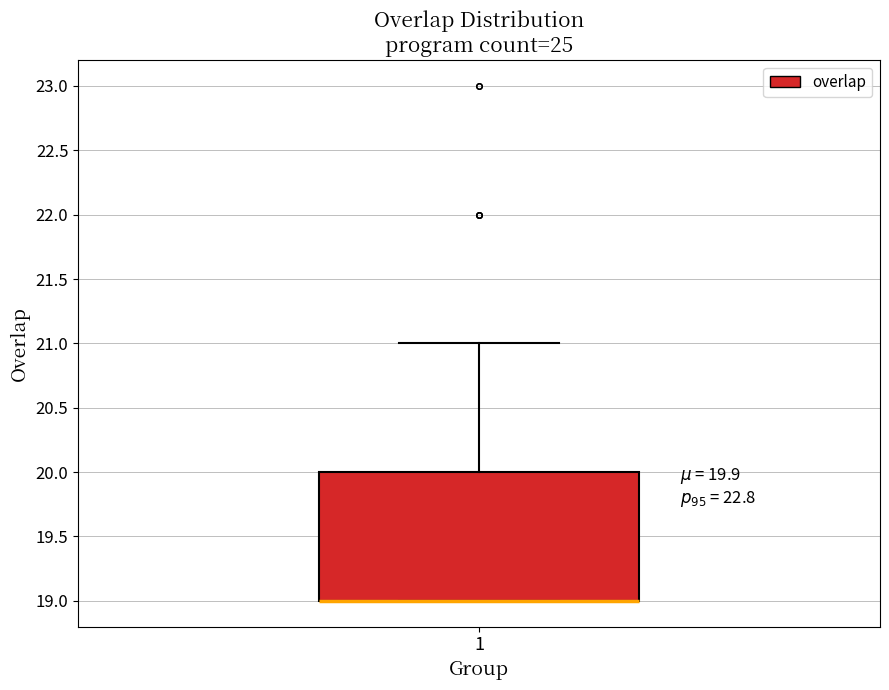

Transcribe this box plot: give where the median line is, the range the box spans, and where the two whiskers end, as read against the y-axis. The values are not printed on the chart, so give them approximately, as read against the axis.

median 19 (drawn on the box's lower edge), box 19 to 20, whiskers 19 to 21